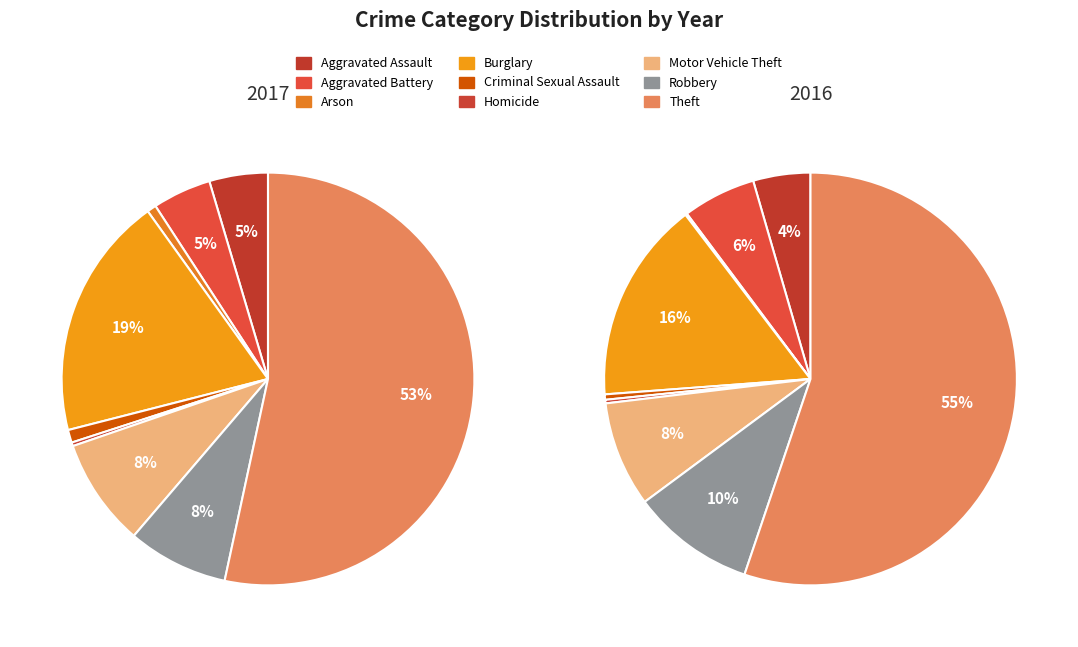

The Robbery slice represents 16% of the pie. True or false?

False